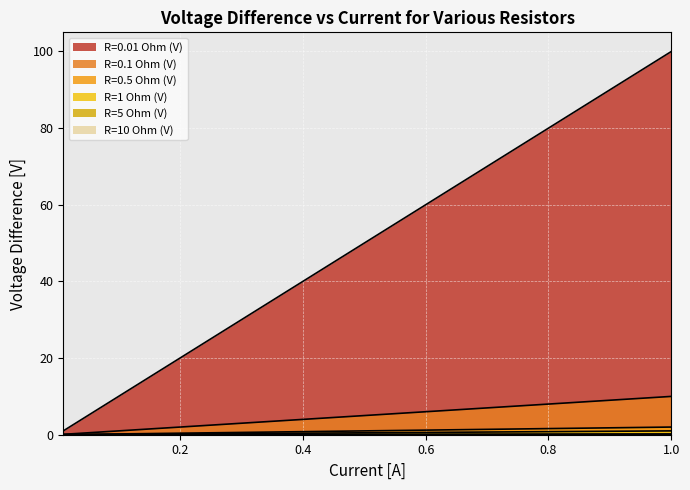

Which category has the lowest value across all series?

0.01